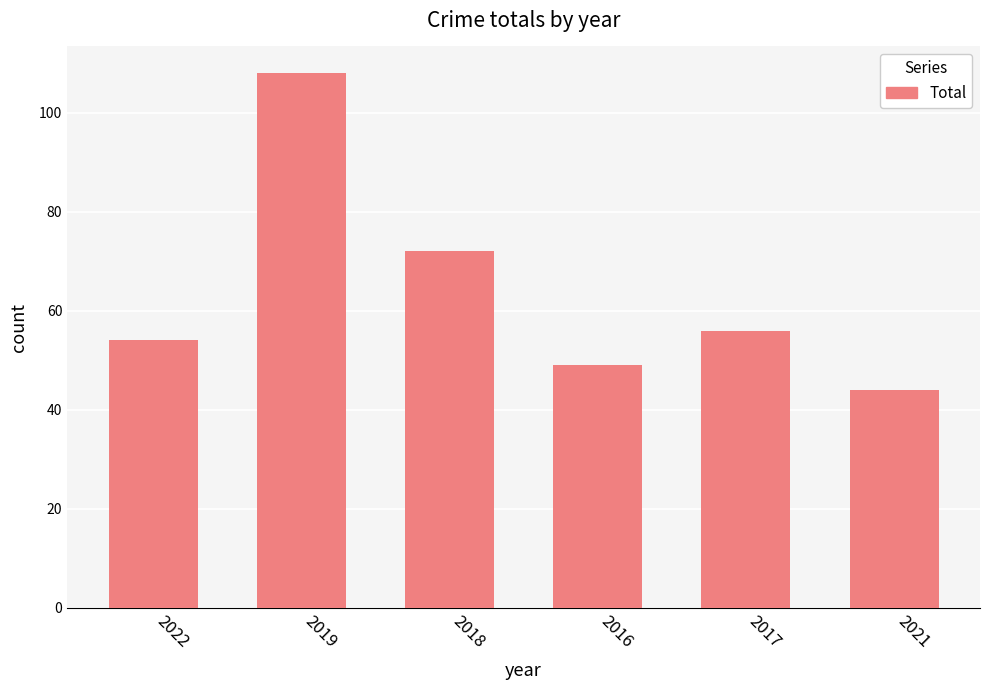

Reading left to right, what are all the values shown in this chart?

54	108	72	49	56	44